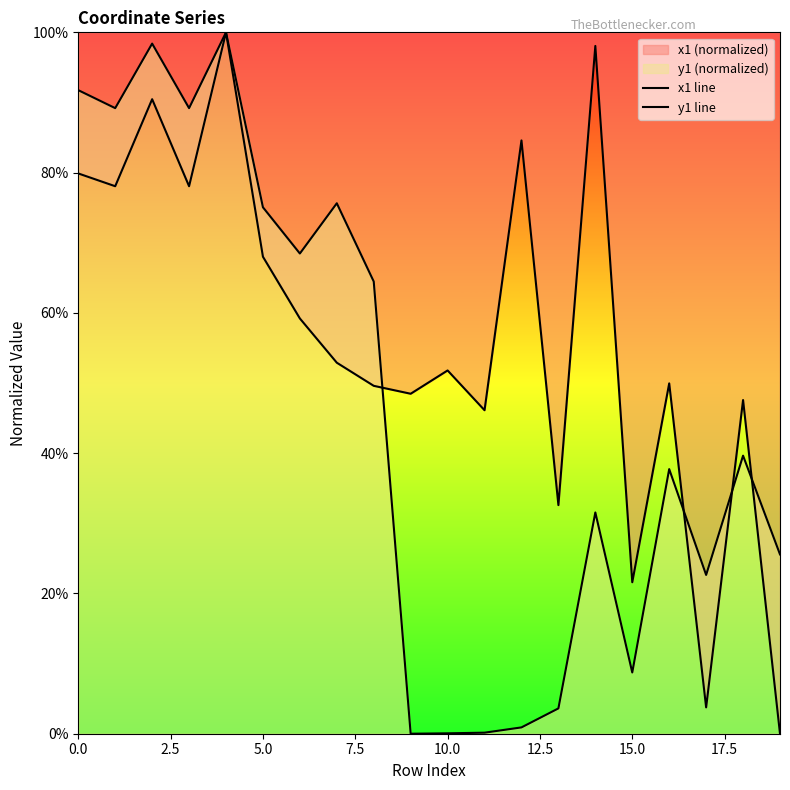

What is the maximum value shown in the chart?

100.0